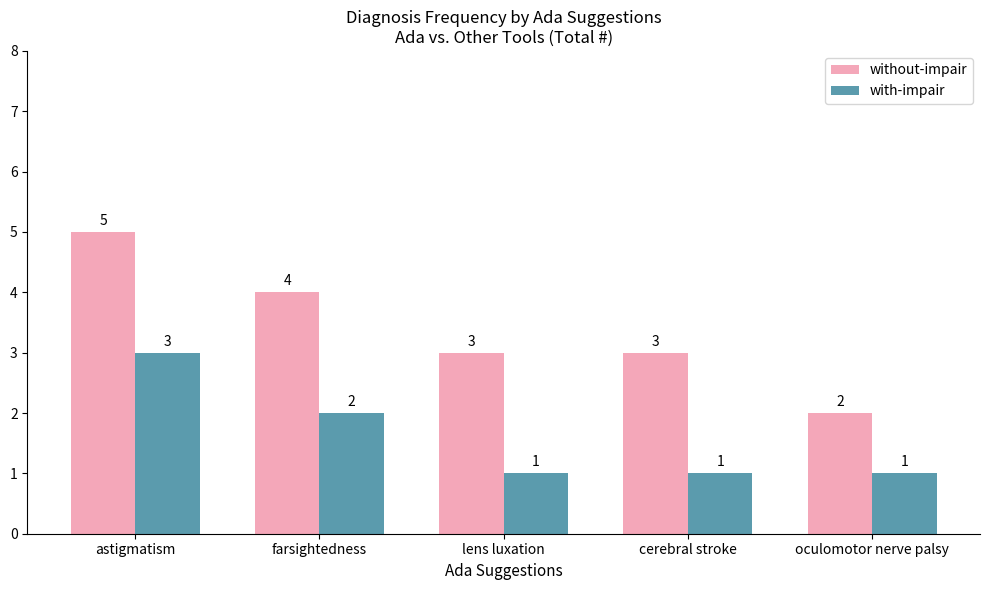

Reading left to right, transcribe all the data shown in this chart.

without-impair: 5	4	3	3	2
with-impair: 3	2	1	1	1